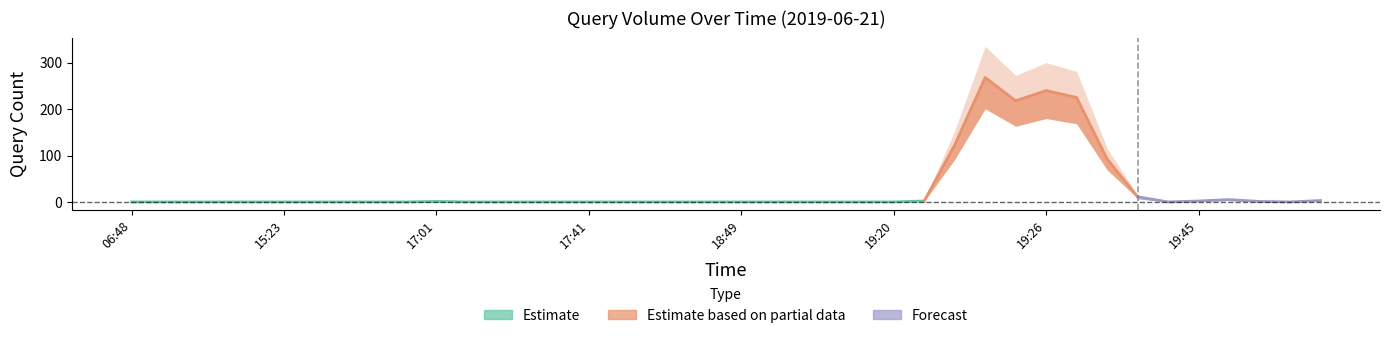

What is the difference between the values at 17:01 and 17:41?

1